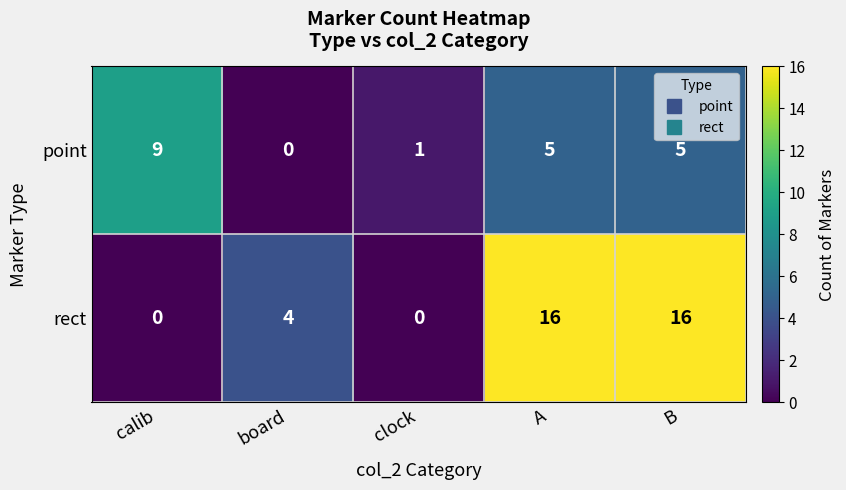

Which series has the largest range (max minus min)?

rect